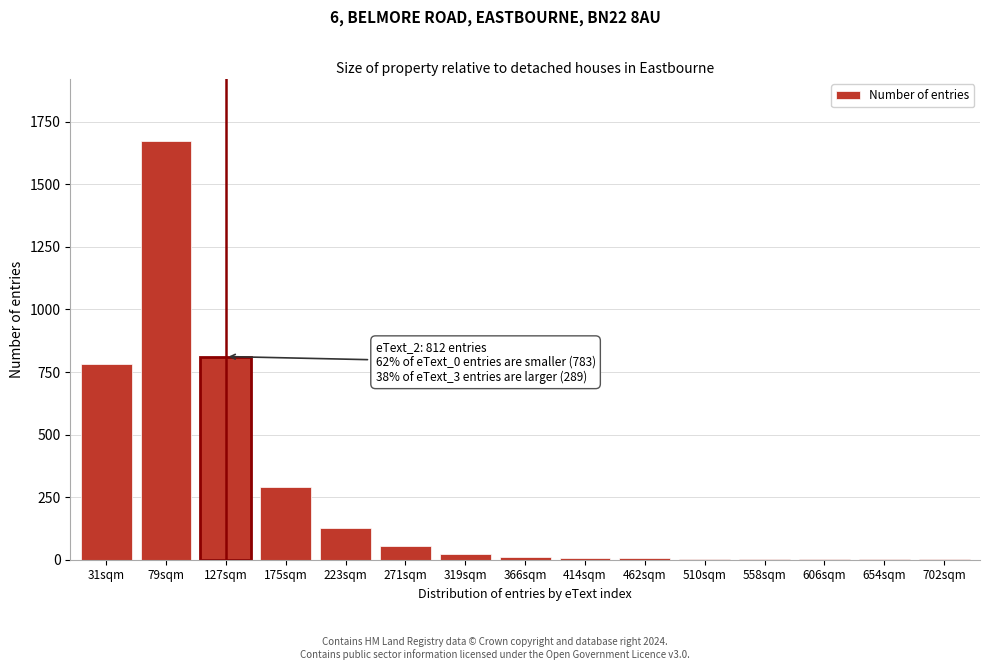

What is the greatest value displayed?

1672